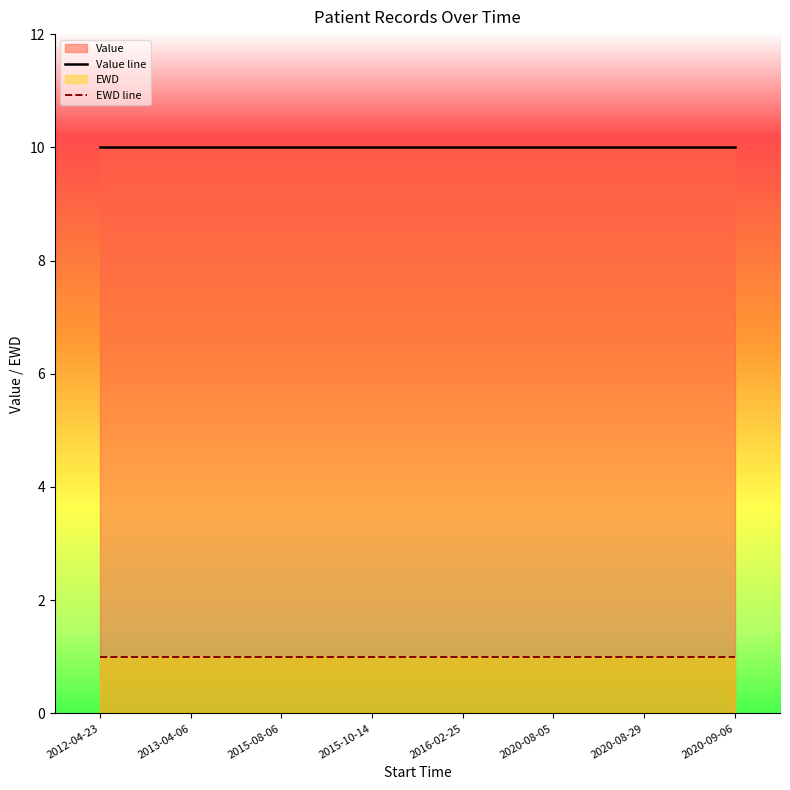

Reading left to right, what are all the values shown in this chart?

Value line: 10	10	10	10	10	10	10	10
EWD line: 1	1	1	1	1	1	1	1